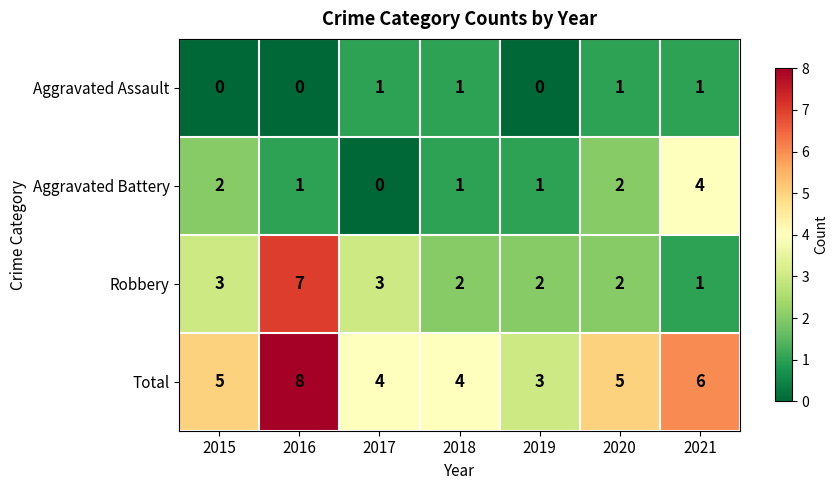

What is the difference between the maximum and minimum values in the Aggravated Battery series?

4